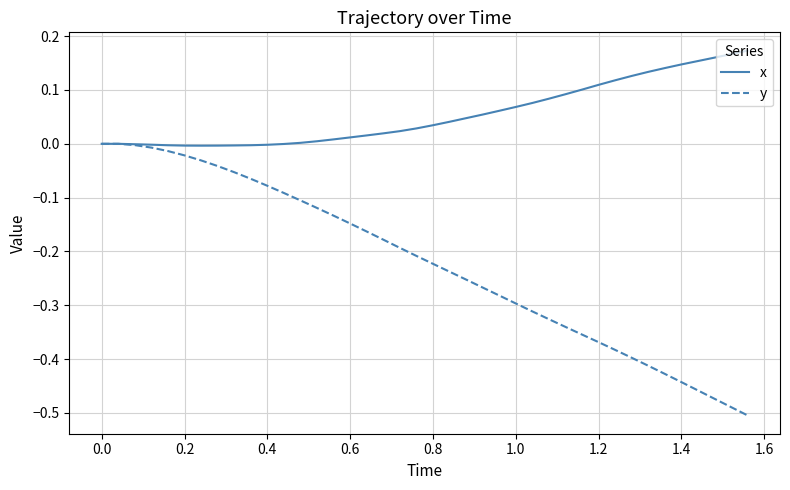

Which series has the largest range (max minus min)?

y